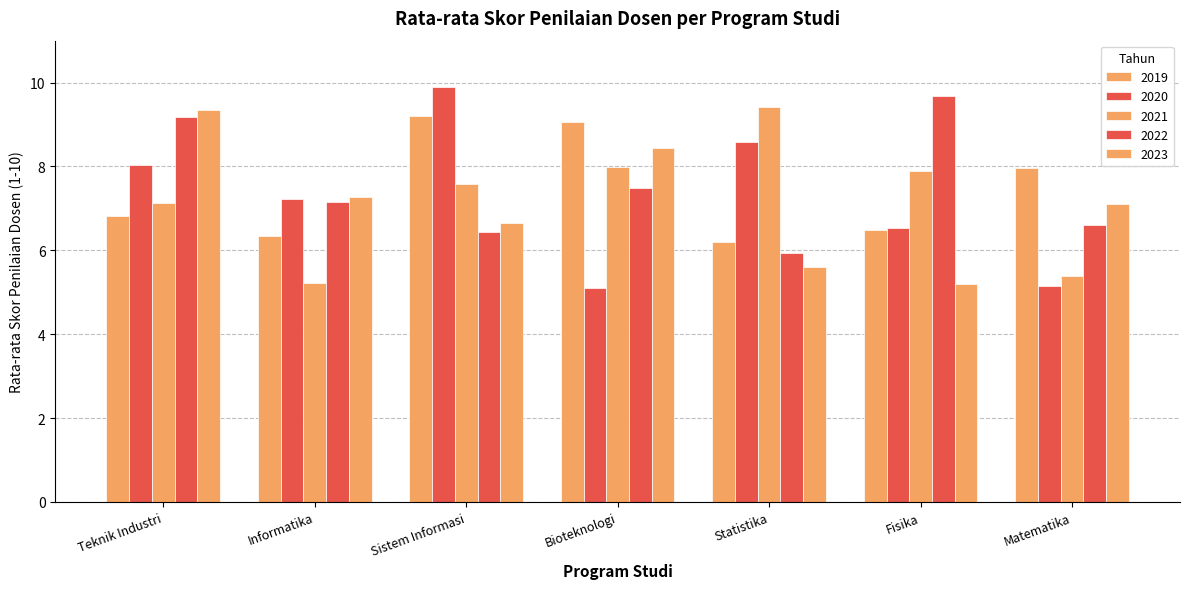

Reading left to right, list all the values displayed in this chart.

2019: Teknik Industri=6.8	Informatika=6.3	Sistem Informasi=9.2	Bioteknologi=9.1	Statistika=6.2	Fisika=6.5	Matematika=8.0
2020: Teknik Industri=8.0	Informatika=7.2	Sistem Informasi=9.9	Bioteknologi=5.1	Statistika=8.6	Fisika=6.5	Matematika=5.1
2021: Teknik Industri=7.1	Informatika=5.2	Sistem Informasi=7.6	Bioteknologi=8.0	Statistika=9.4	Fisika=7.9	Matematika=5.4
2022: Teknik Industri=9.2	Informatika=7.2	Sistem Informasi=6.4	Bioteknologi=7.5	Statistika=5.9	Fisika=9.7	Matematika=6.6
2023: Teknik Industri=9.3	Informatika=7.3	Sistem Informasi=6.7	Bioteknologi=8.4	Statistika=5.6	Fisika=5.2	Matematika=7.1